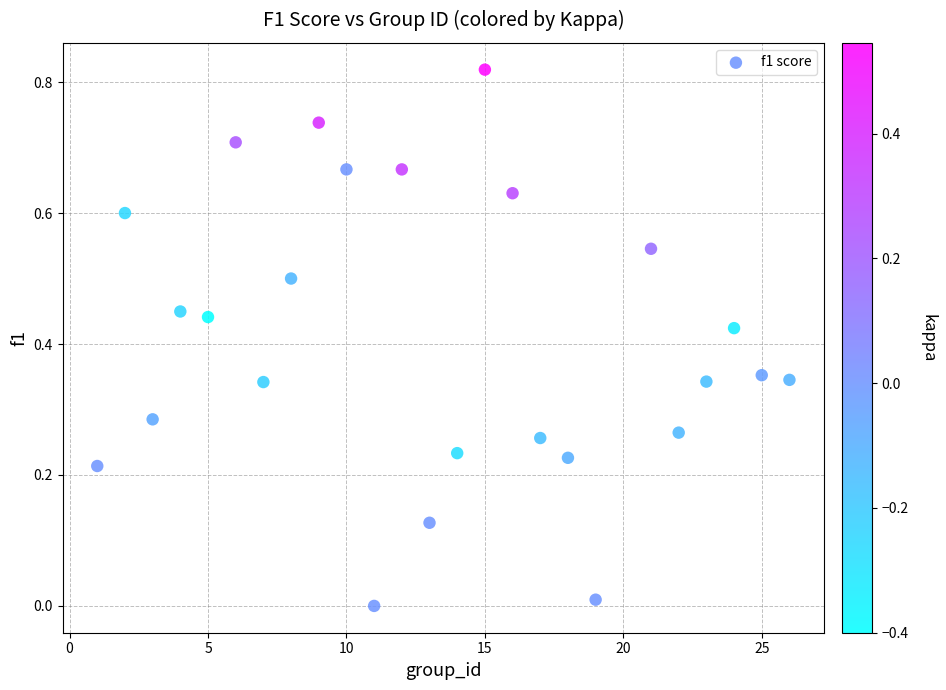

What is the range of X values (max minus min)?

25.0